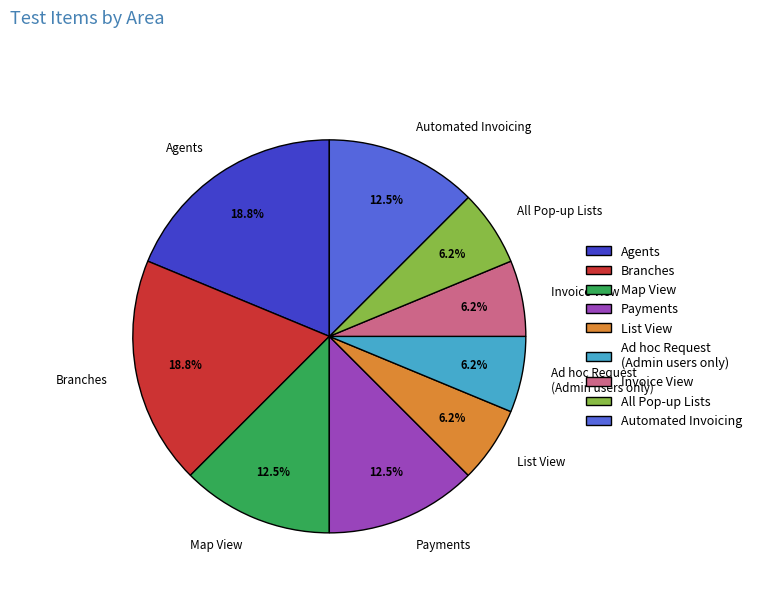

True or false: All Pop-up Lists accounts for 6% of the total.

True